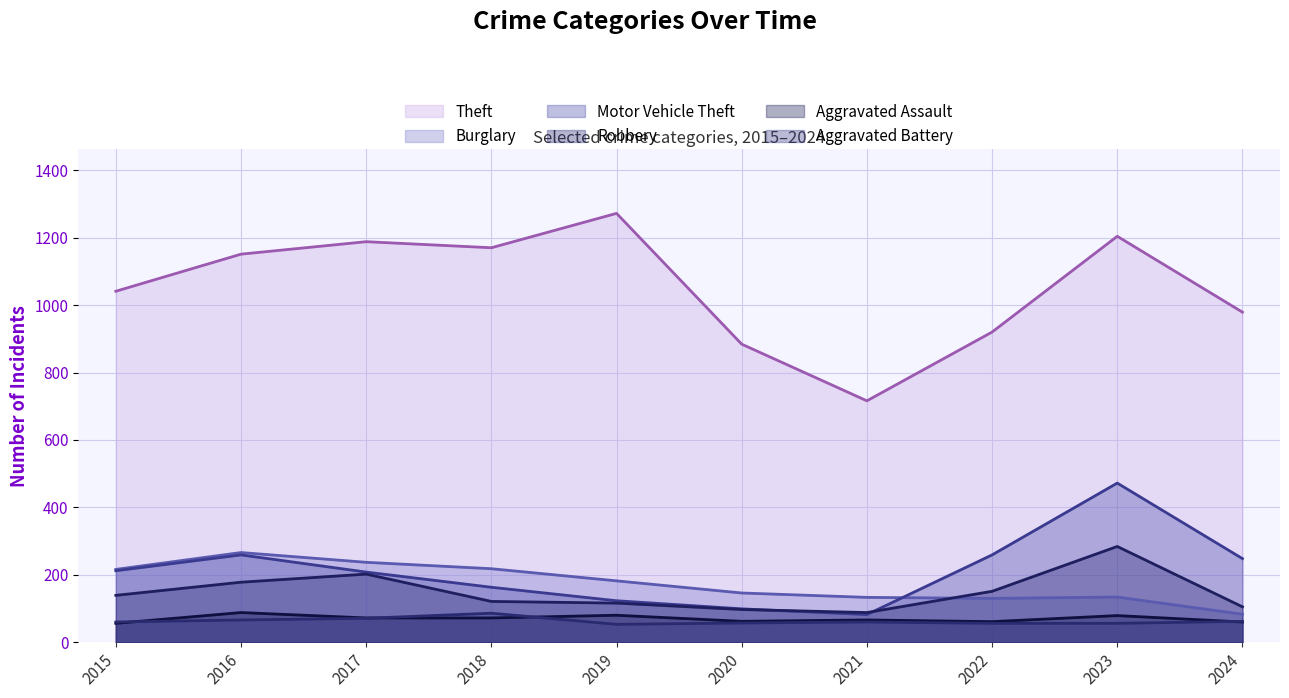

Which category has the highest value across all series?

2019